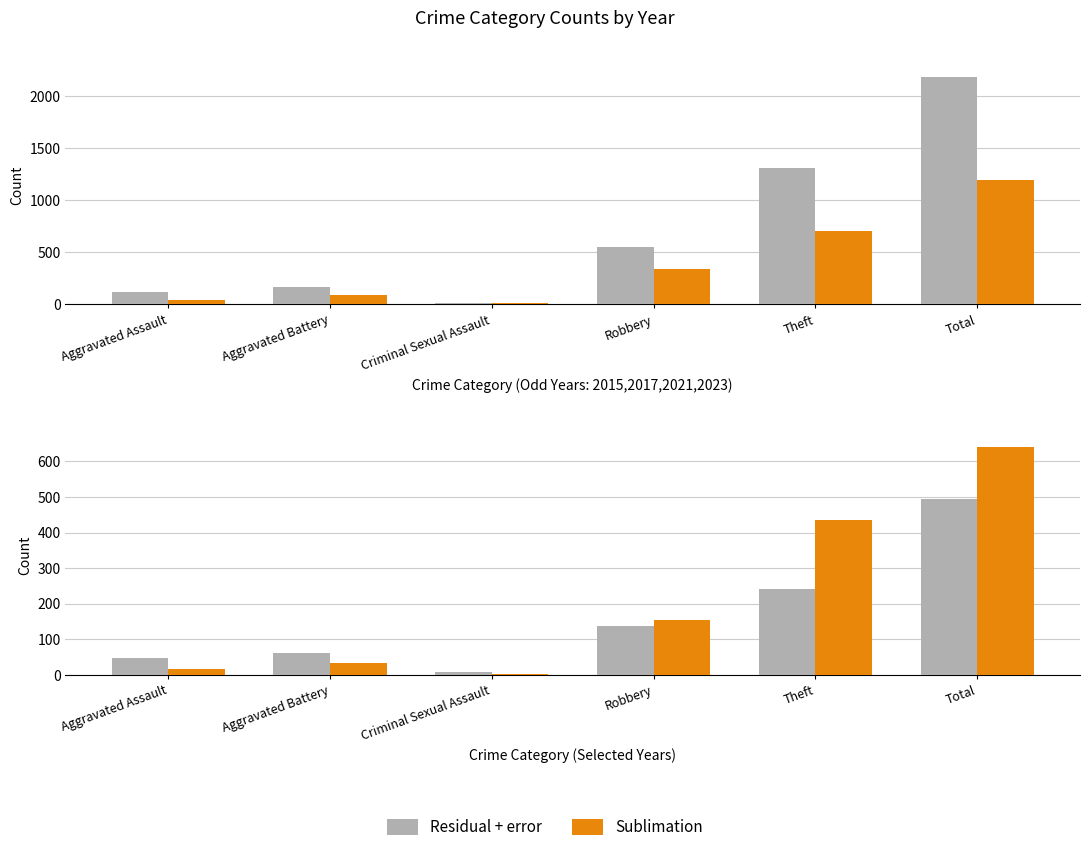

Are the bars grouped side by side (vs. stacked)?

Yes